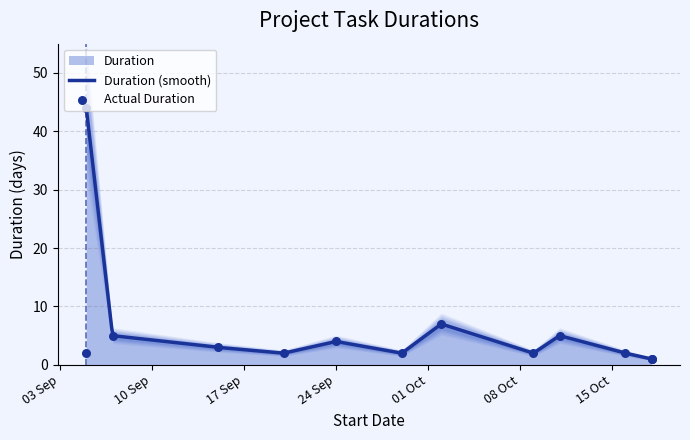

What is the highest value of the Duration (smooth) series?

44.0